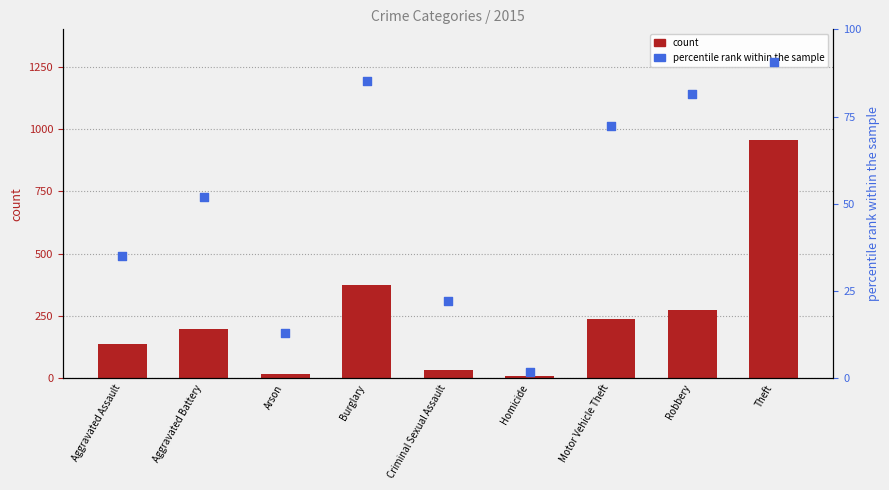

At which category is the sum across all series the highest?

Theft